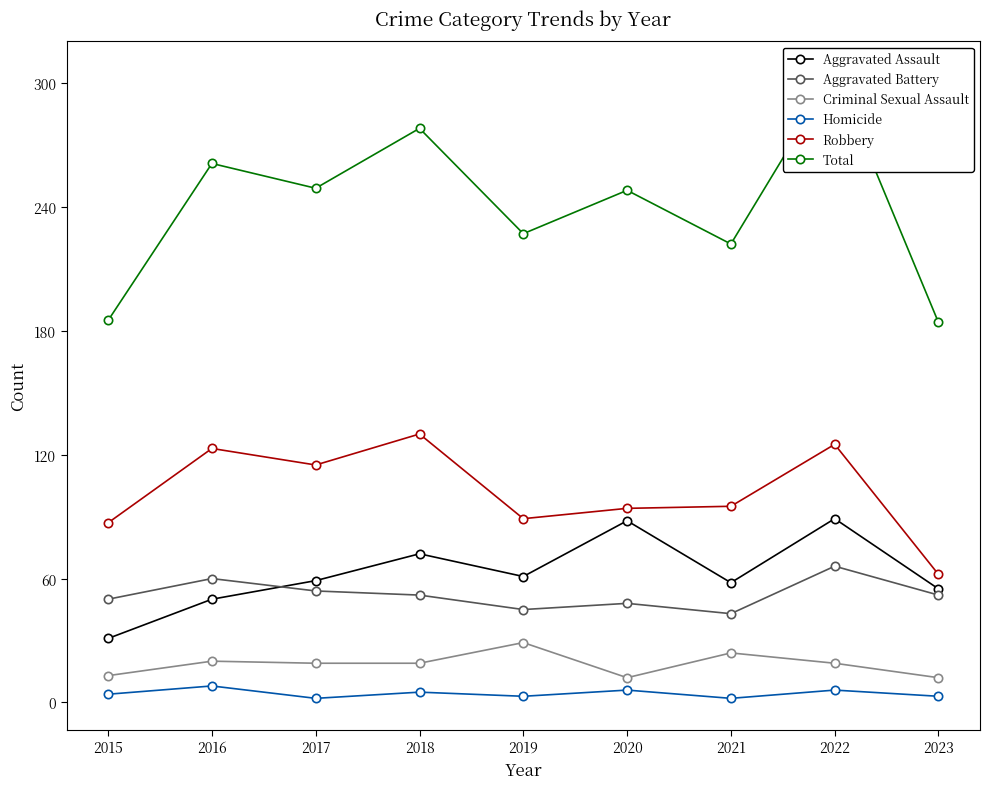

The Total series shows 61 at 2015. True or false?

False